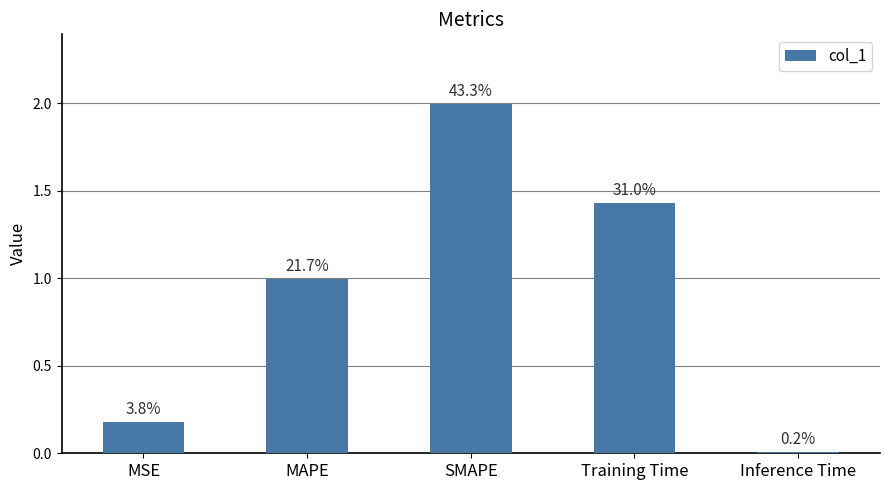

Does the chart contain any negative values?

No